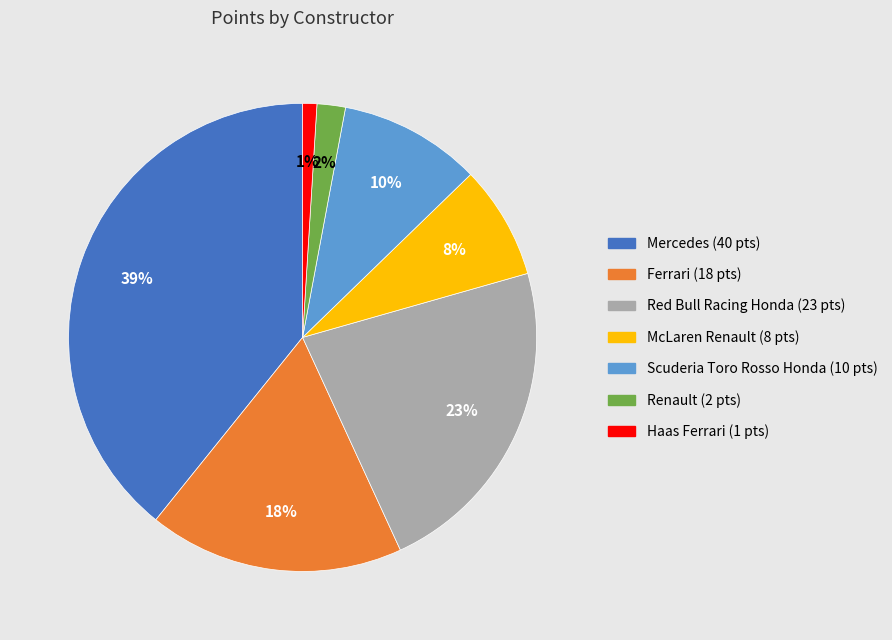

Is there a majority slice in this chart?

No